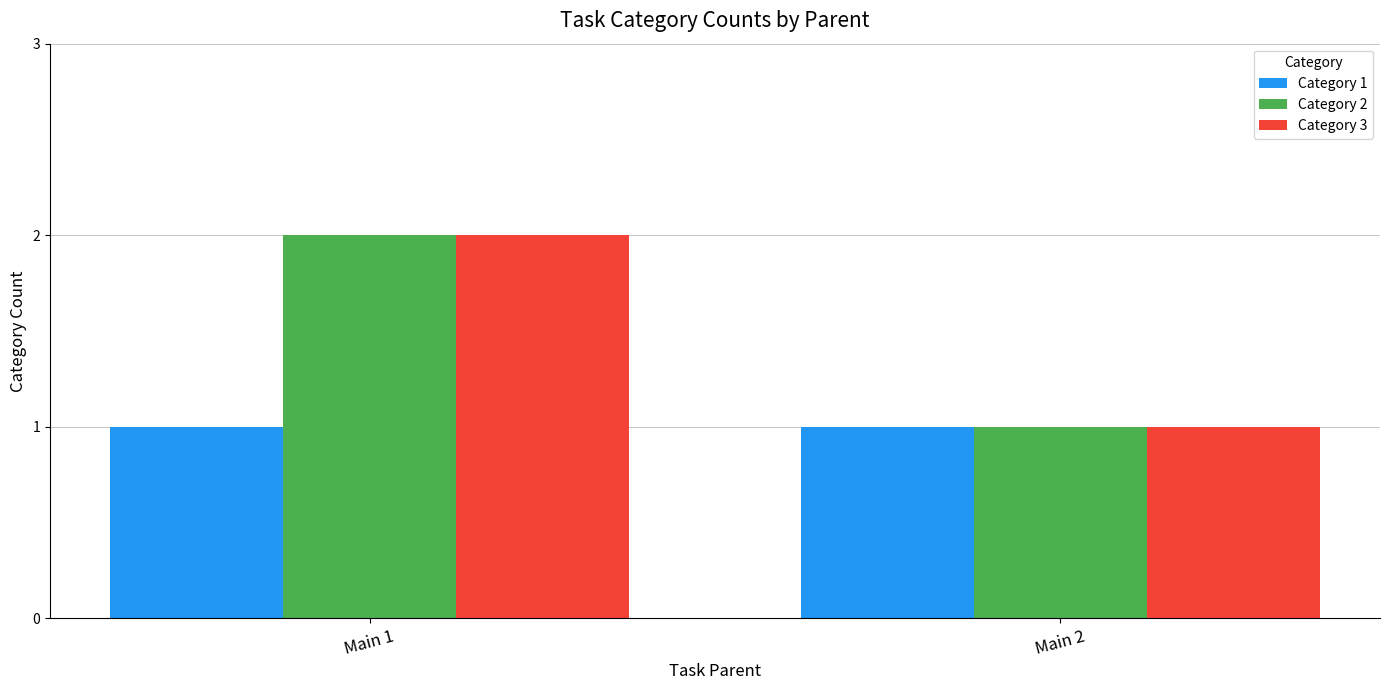

List the labels in order of Category 3 value, largest first.

Main 1, Main 2